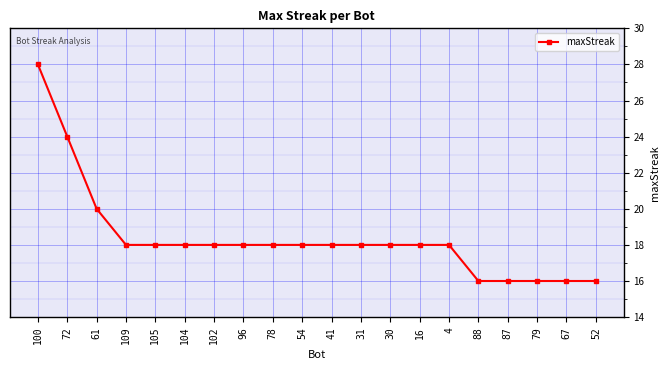

What is the greatest value displayed?

28